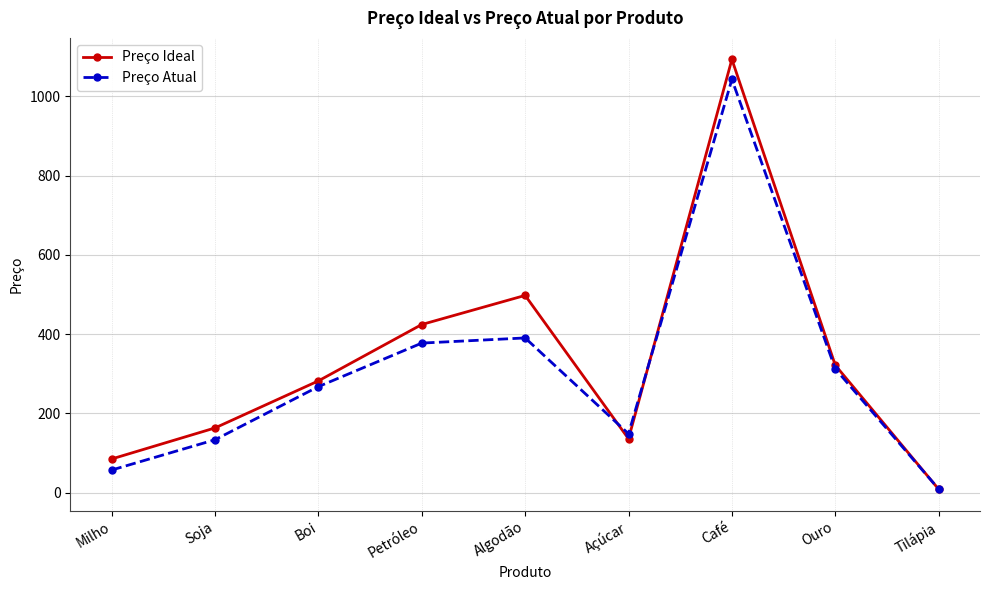

Which series has the widest spread of values?

Preço Ideal